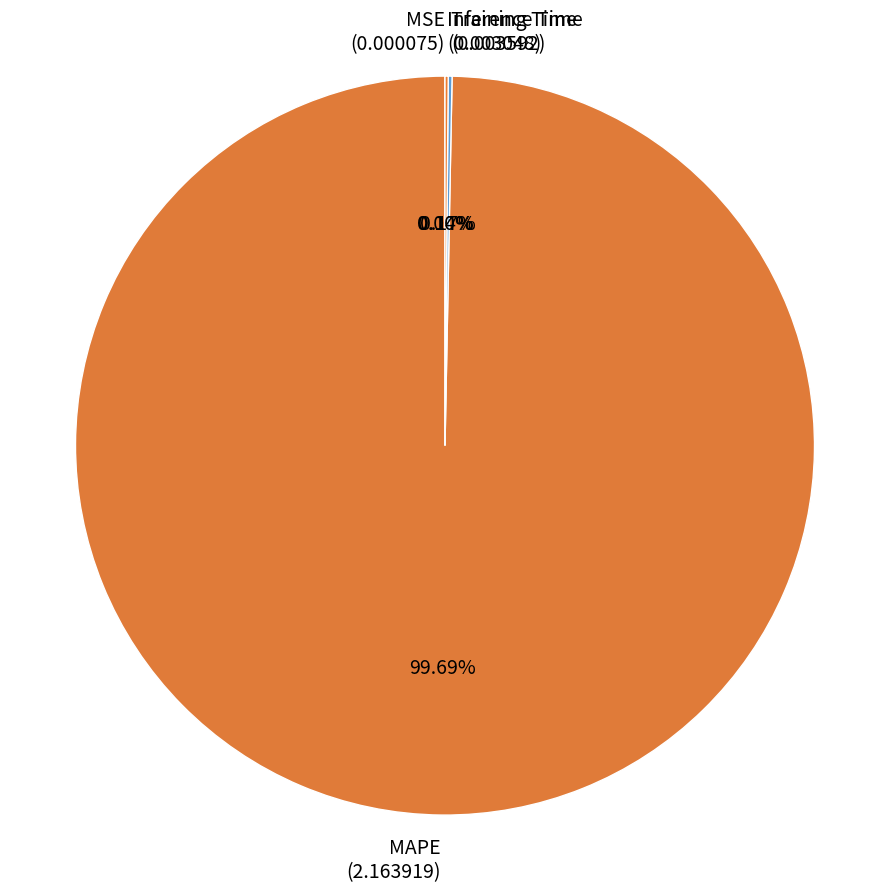

Which category accounts for the majority?

MAPE